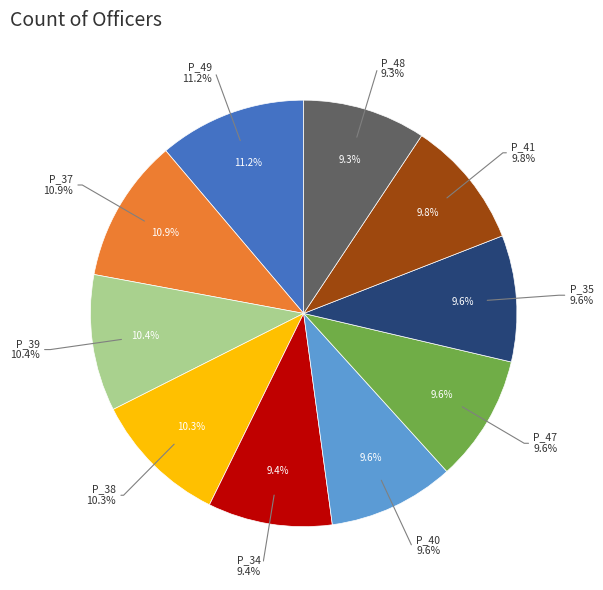

What portion of the pie excludes P_35?

90.4%